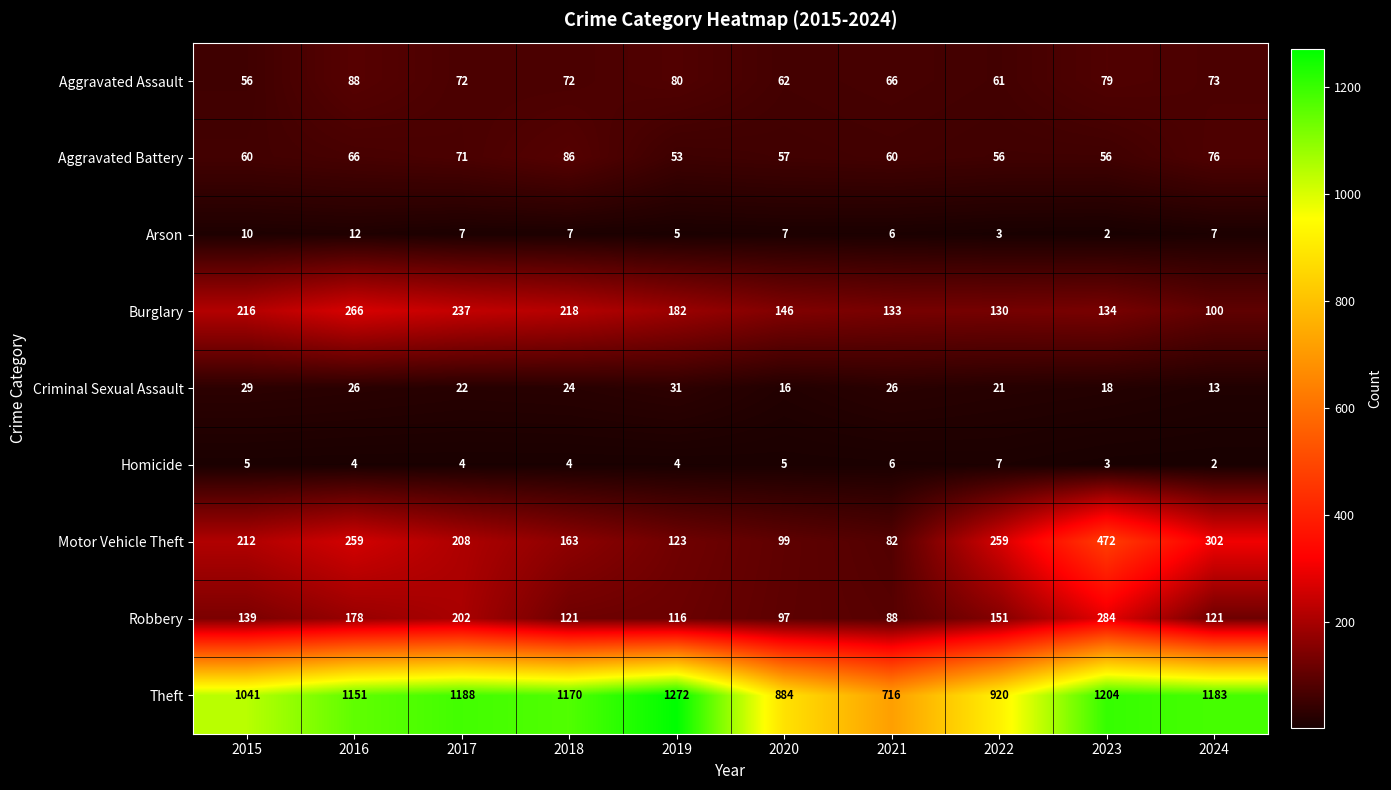

List the series in order of their peak value, lowest first.

Homicide, Arson, Criminal Sexual Assault, Aggravated Battery, Aggravated Assault, Burglary, Robbery, Motor Vehicle Theft, Theft